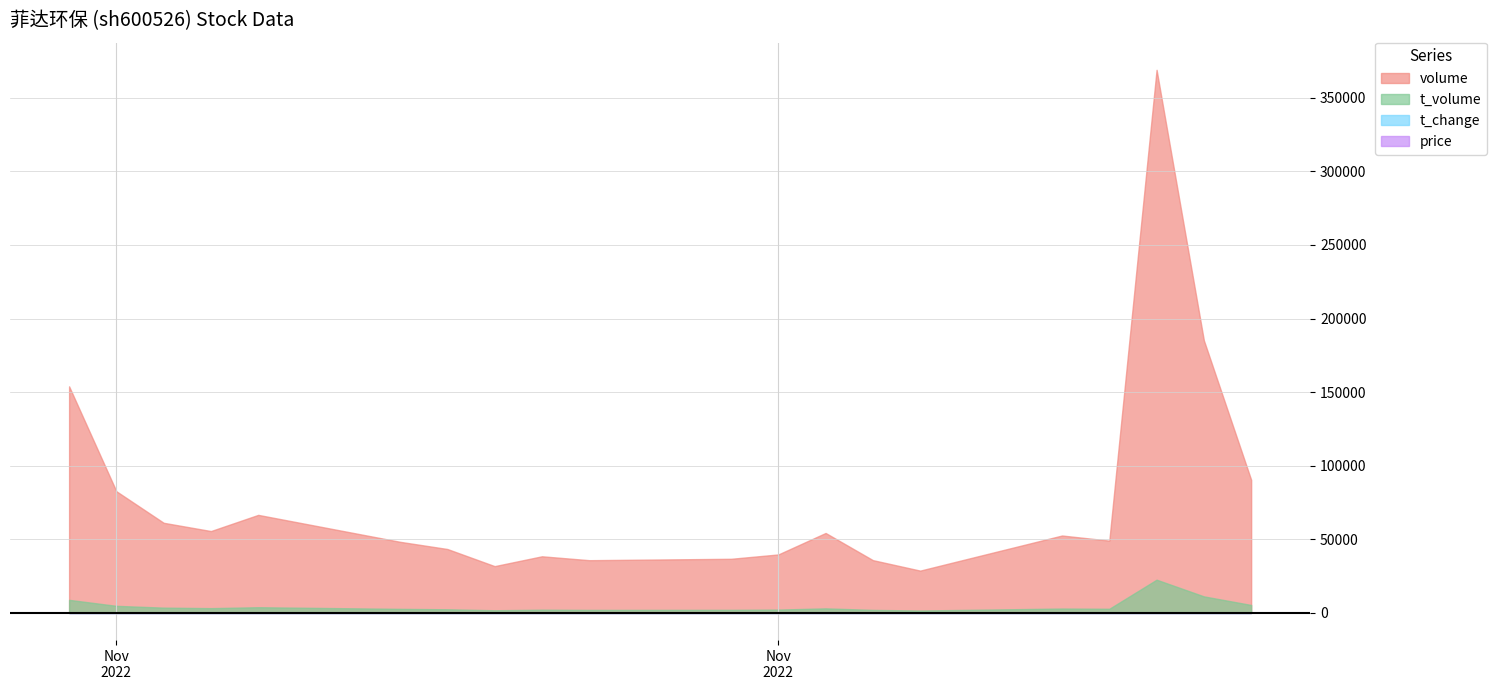

Which series has the largest total across all categories?

volume